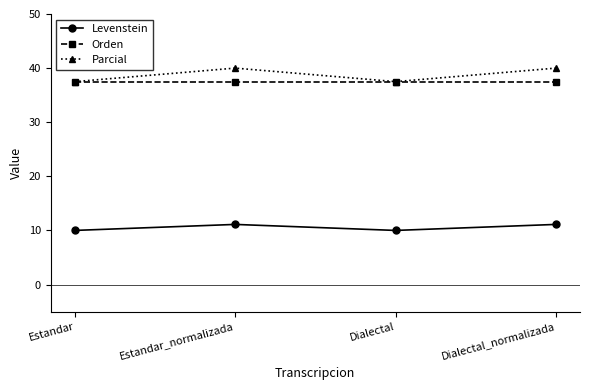

Reading left to right, list all the values displayed in this chart.

Levenstein: Estandar=10.0	Estandar_normalizada=11.1	Dialectal=10.0	Dialectal_normalizada=11.1
Orden: Estandar=37.5	Estandar_normalizada=37.5	Dialectal=37.5	Dialectal_normalizada=37.5
Parcial: Estandar=37.5	Estandar_normalizada=40.0	Dialectal=37.5	Dialectal_normalizada=40.0